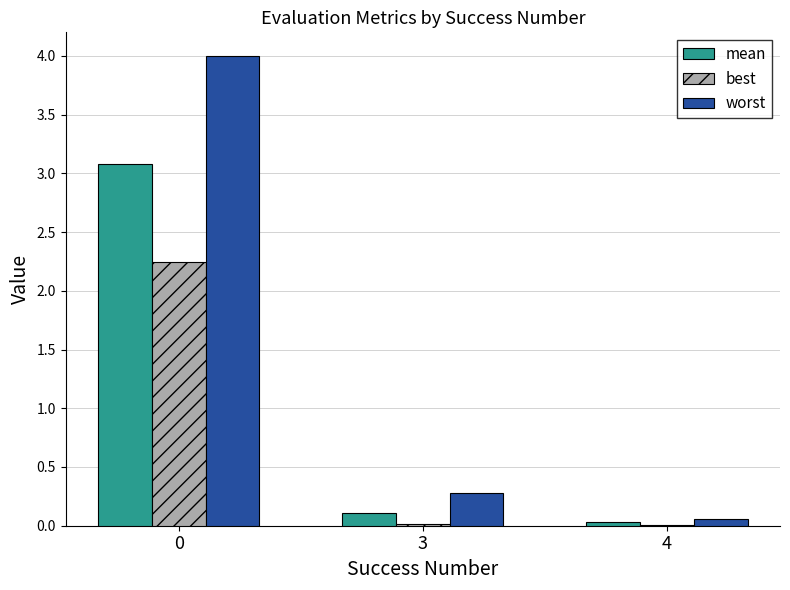

What is the total value across all series at 0?

9.3